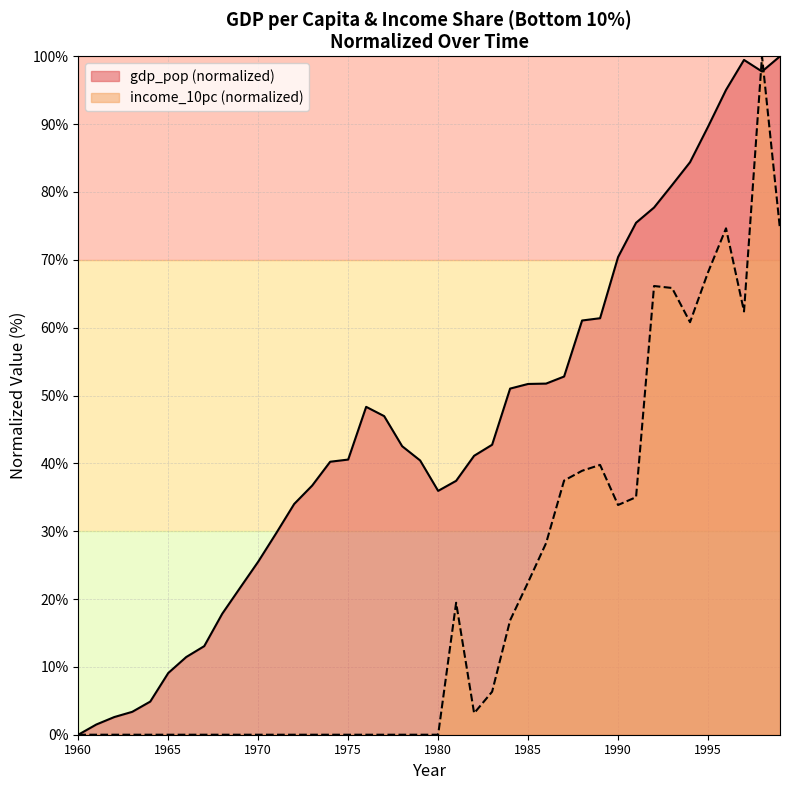

How many positive values does the income_10pc series have?

19